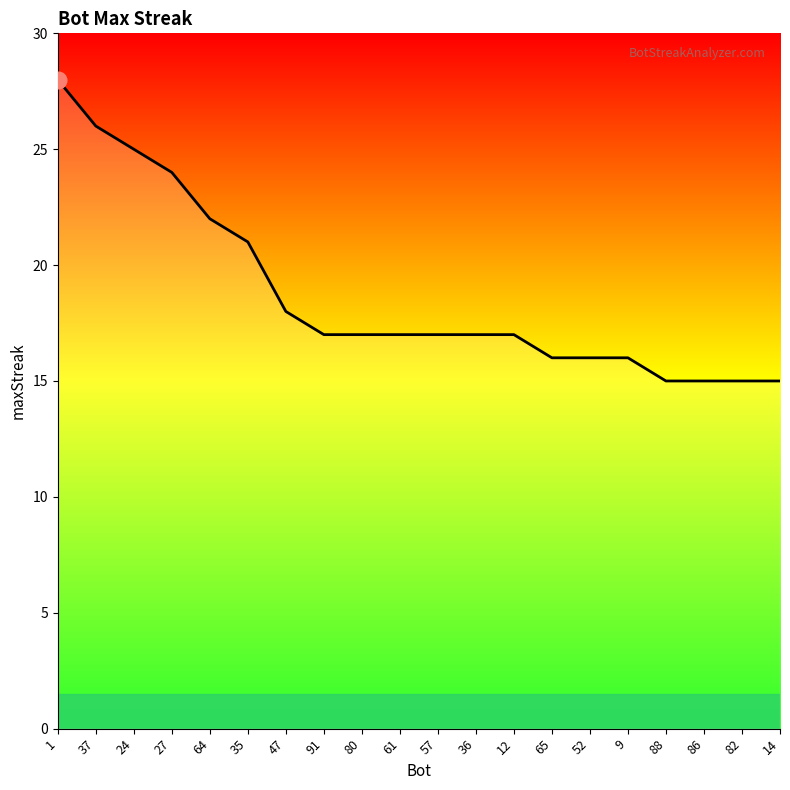

Is this an area chart (filled region under the line)?

No